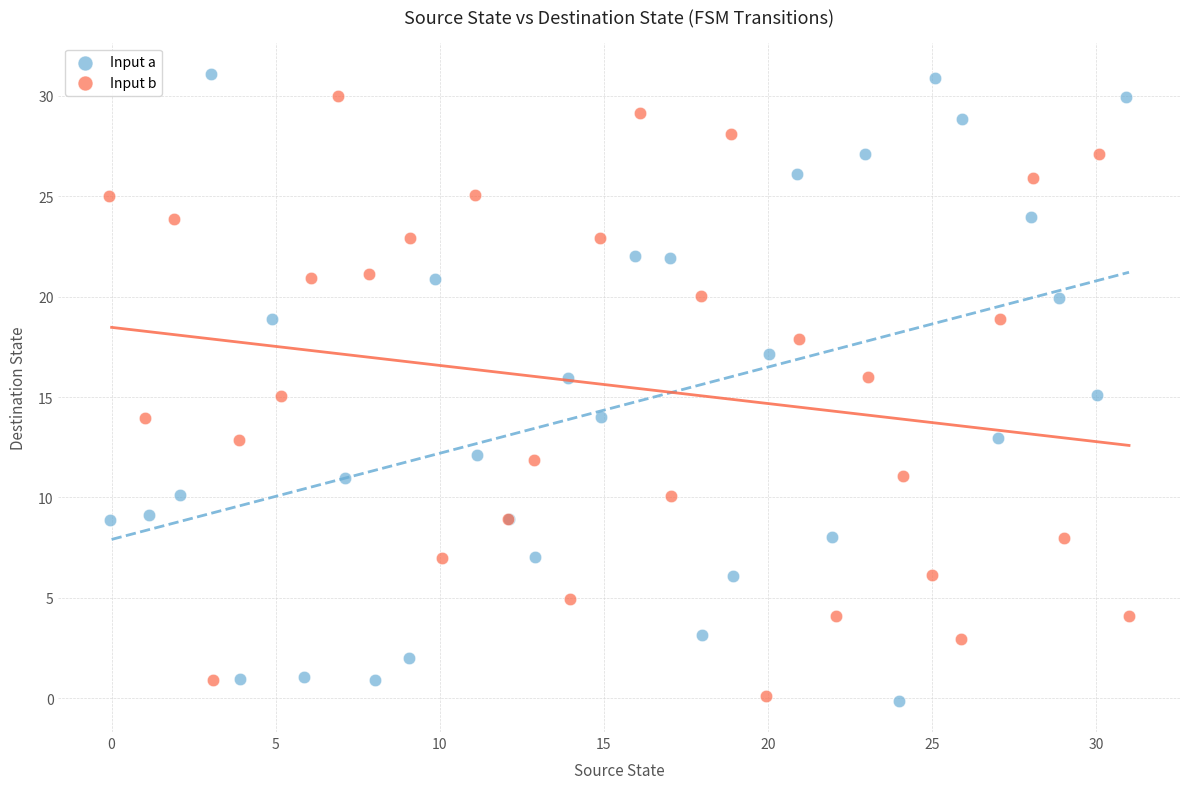

Which series has the widest spread of Y values?

Input a